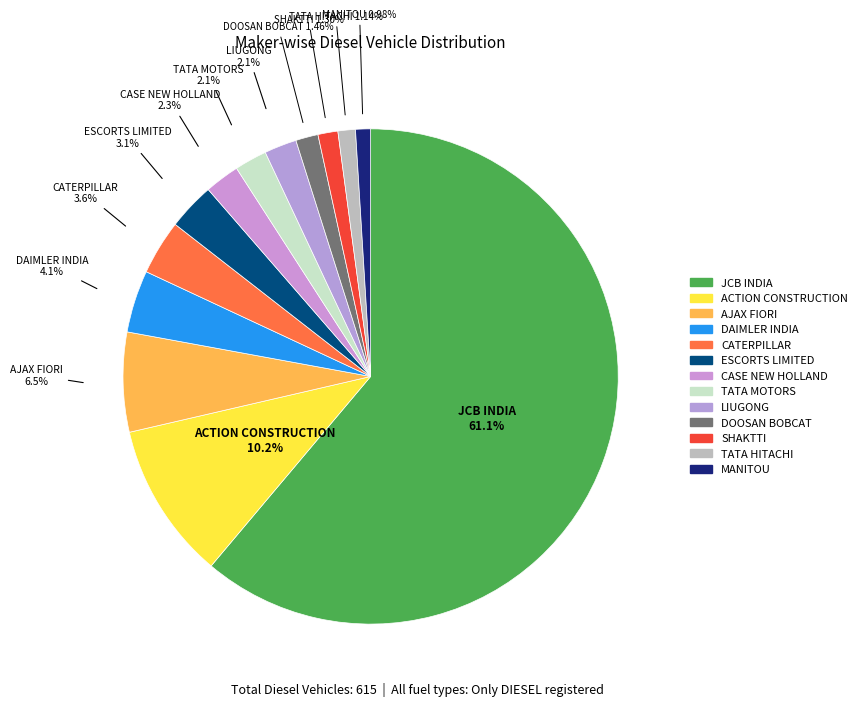

Is there any slice that represents more than half of the pie?

Yes